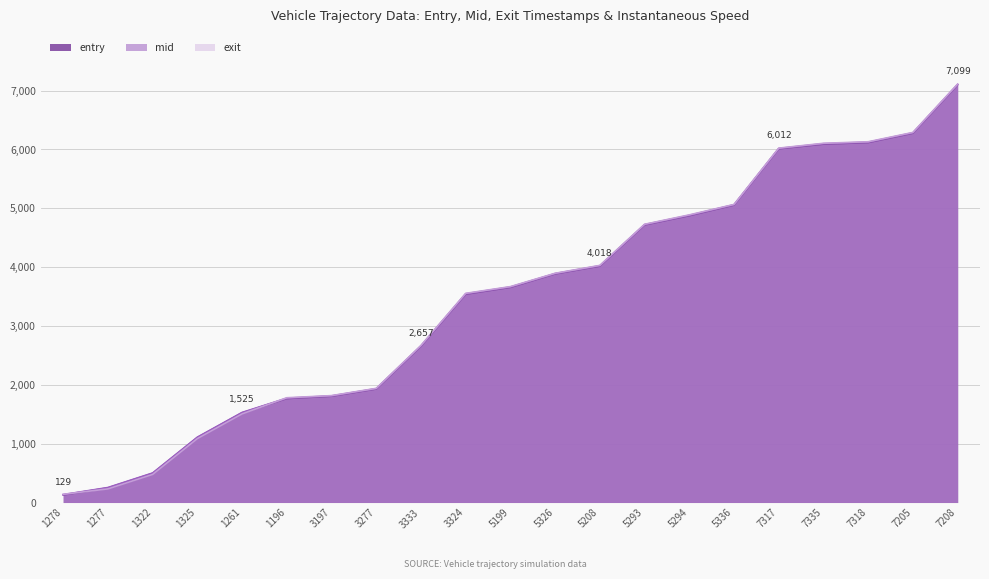

At which category is the sum across all series the highest?

7208